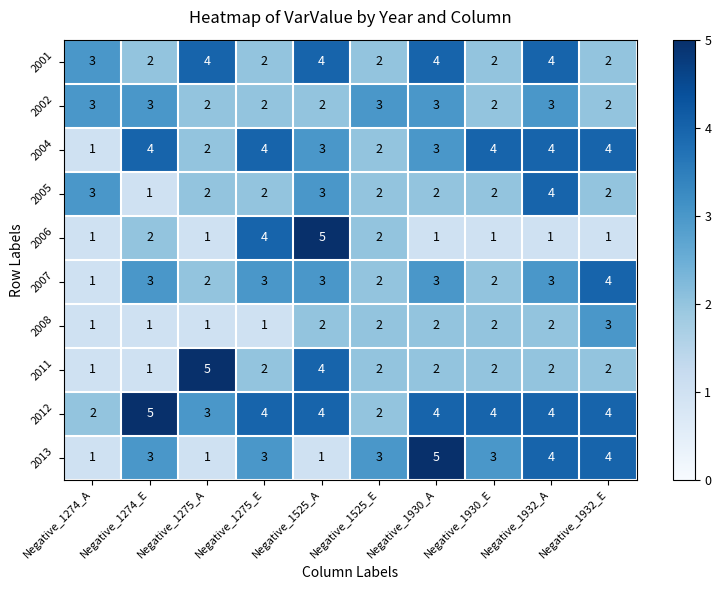

What is the spread (max minus min) of values at Negative_1525_A?

4